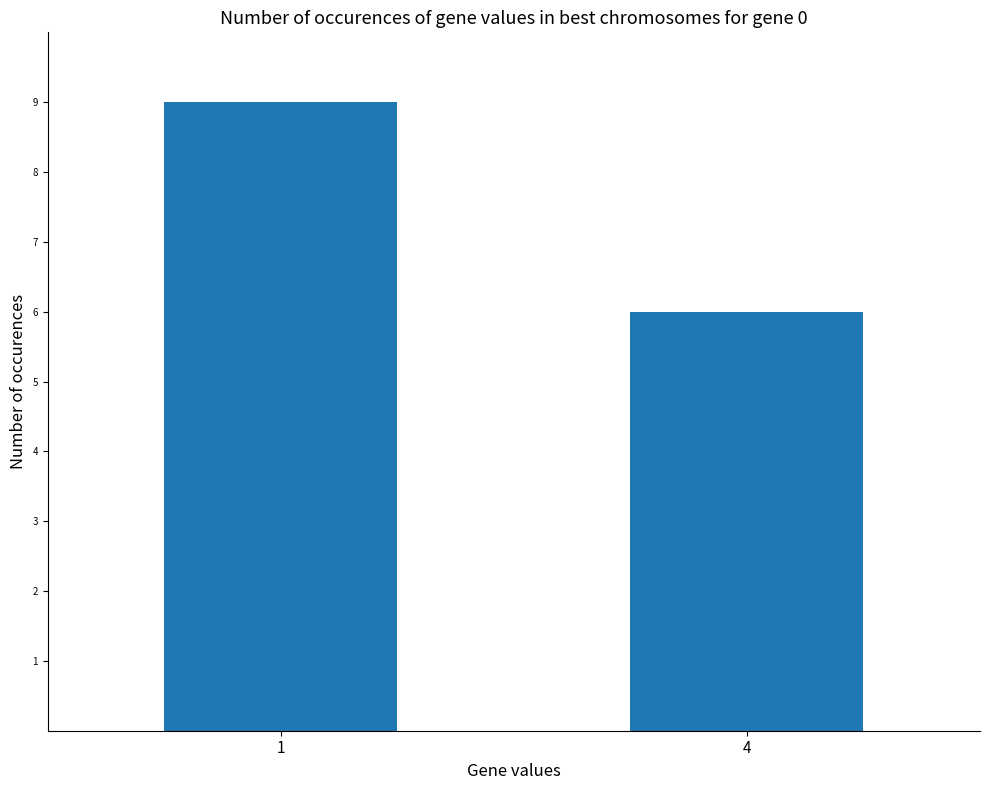

True or false: the data shows 10 at 4.

False